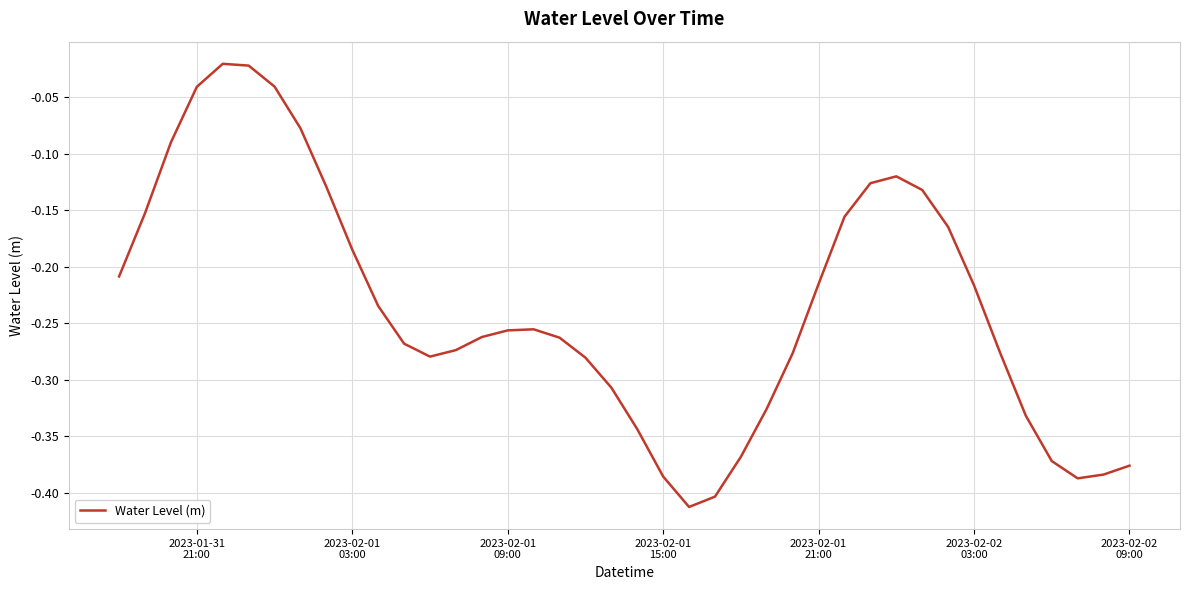

What is the difference between the maximum and minimum values?

0.4